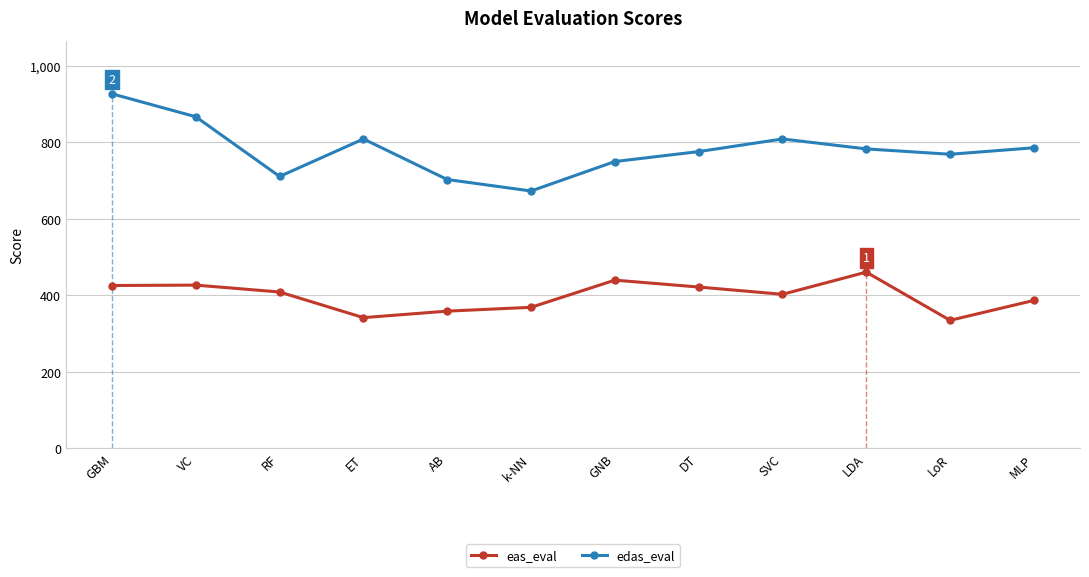

List the series in order of their overall mean, highest first.

edas_eval, eas_eval